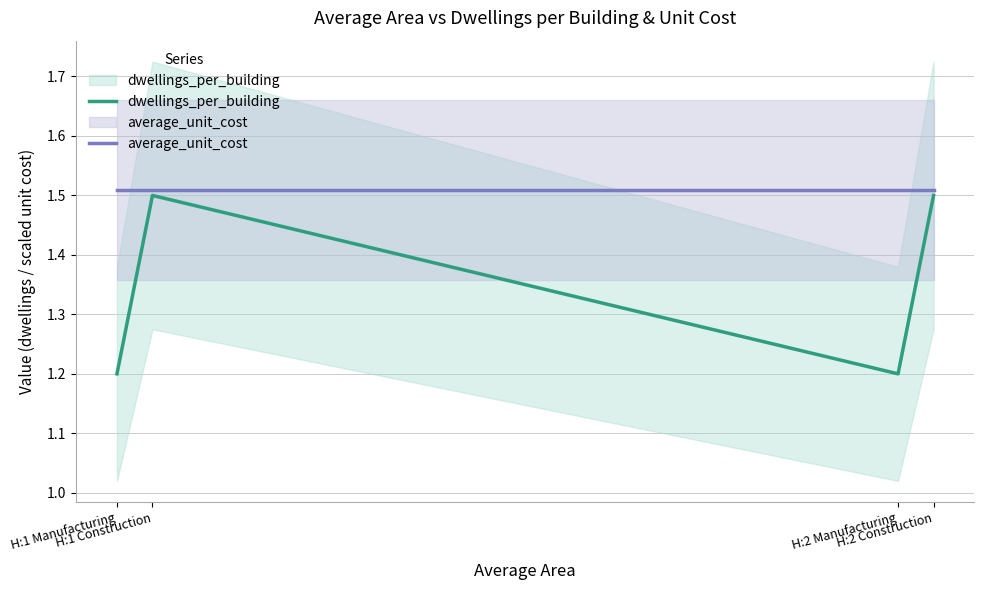

What is the label of the 3rd point from the left?

H:2 Manufacturing